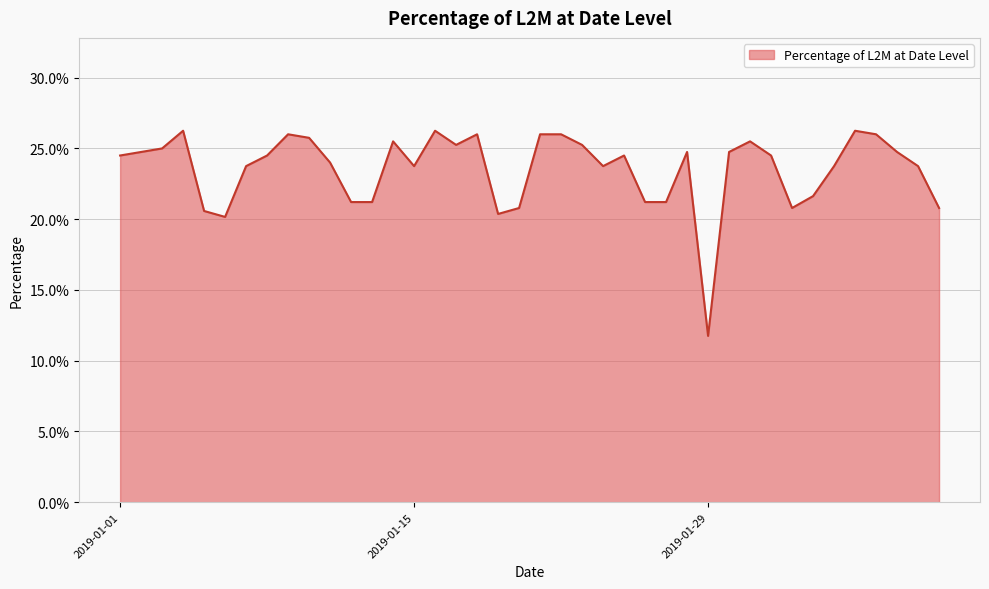

What is the difference between the maximum and minimum values?

0.1